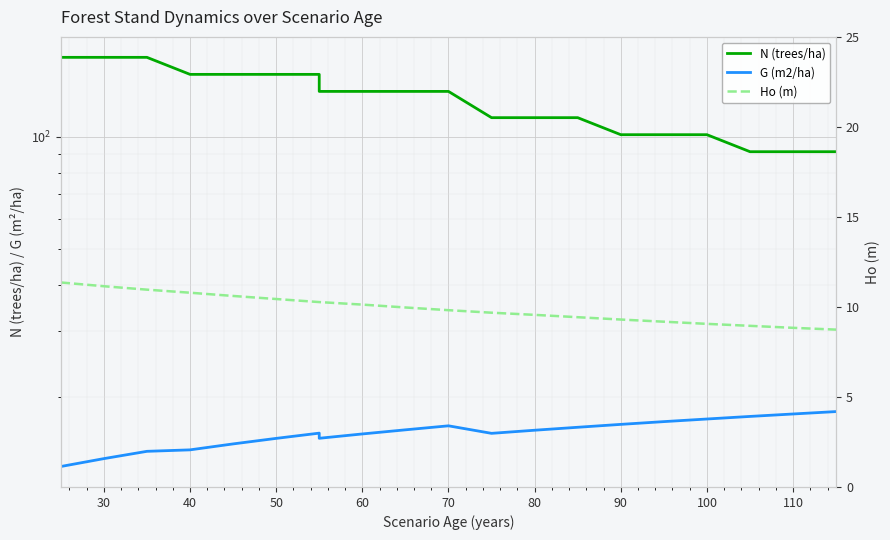

What is the average value of the N (trees/ha) series?

133.6